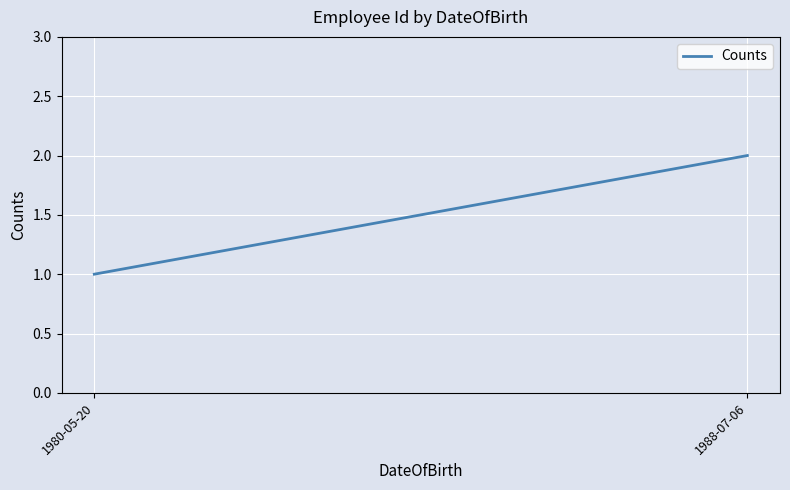

Which has a higher value, 1988-07-06 or 1980-05-20?

1988-07-06